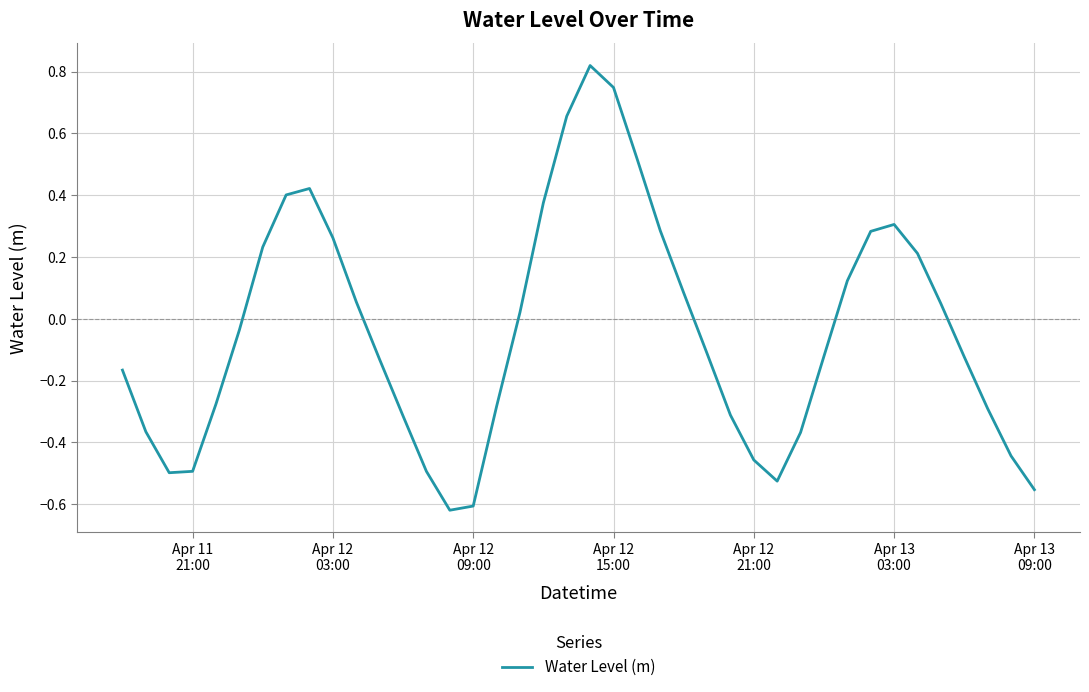

What is the difference between the maximum and minimum values?

1.4